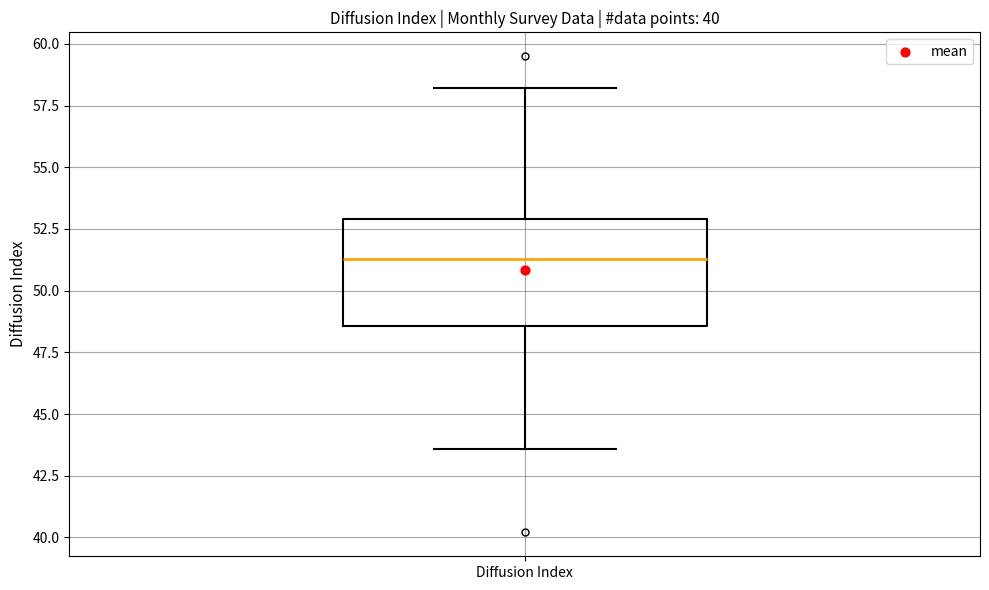

Transcribe this box plot: give where the median line is, the range the box spans, and where the two whiskers end, as read against the y-axis. The values are not printed on the chart, so give them approximately, as read against the axis.

median 51.5, box 48.5 to 53.0, whiskers 43.5 to 58.0